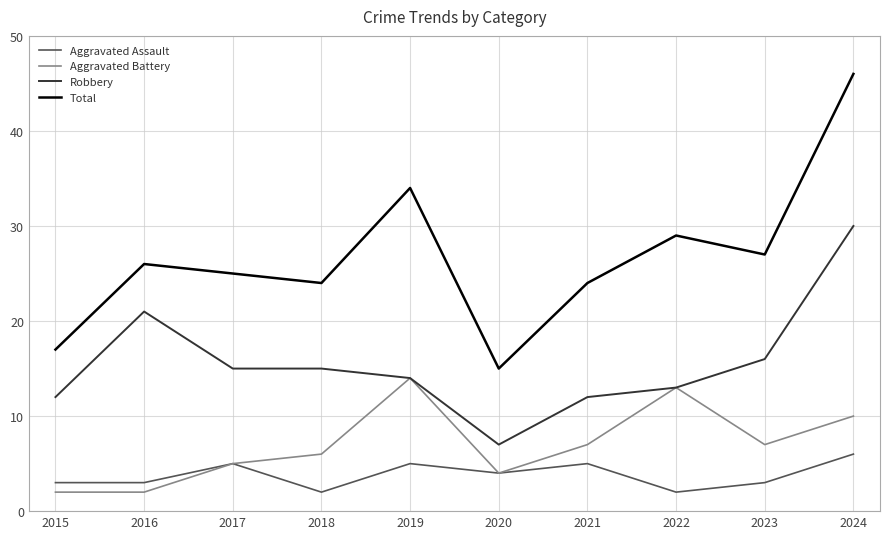

At 2023, list the series in order from largest to smallest.

Total, Robbery, Aggravated Battery, Aggravated Assault